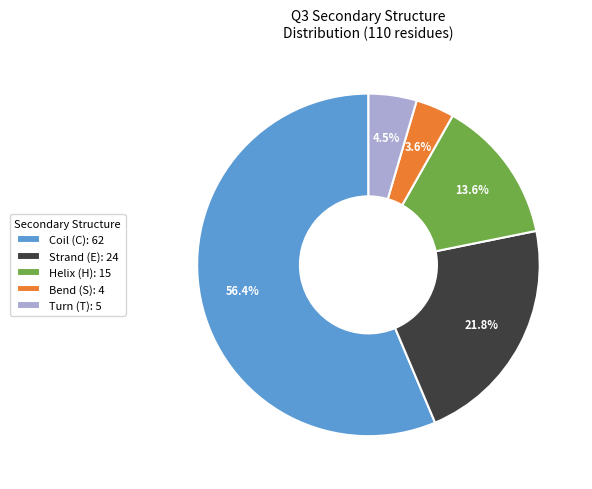

Rank the categories by value from highest to lowest.

Coil (C): 62, Strand (E): 24, Helix (H): 15, Turn (T): 5, Bend (S): 4